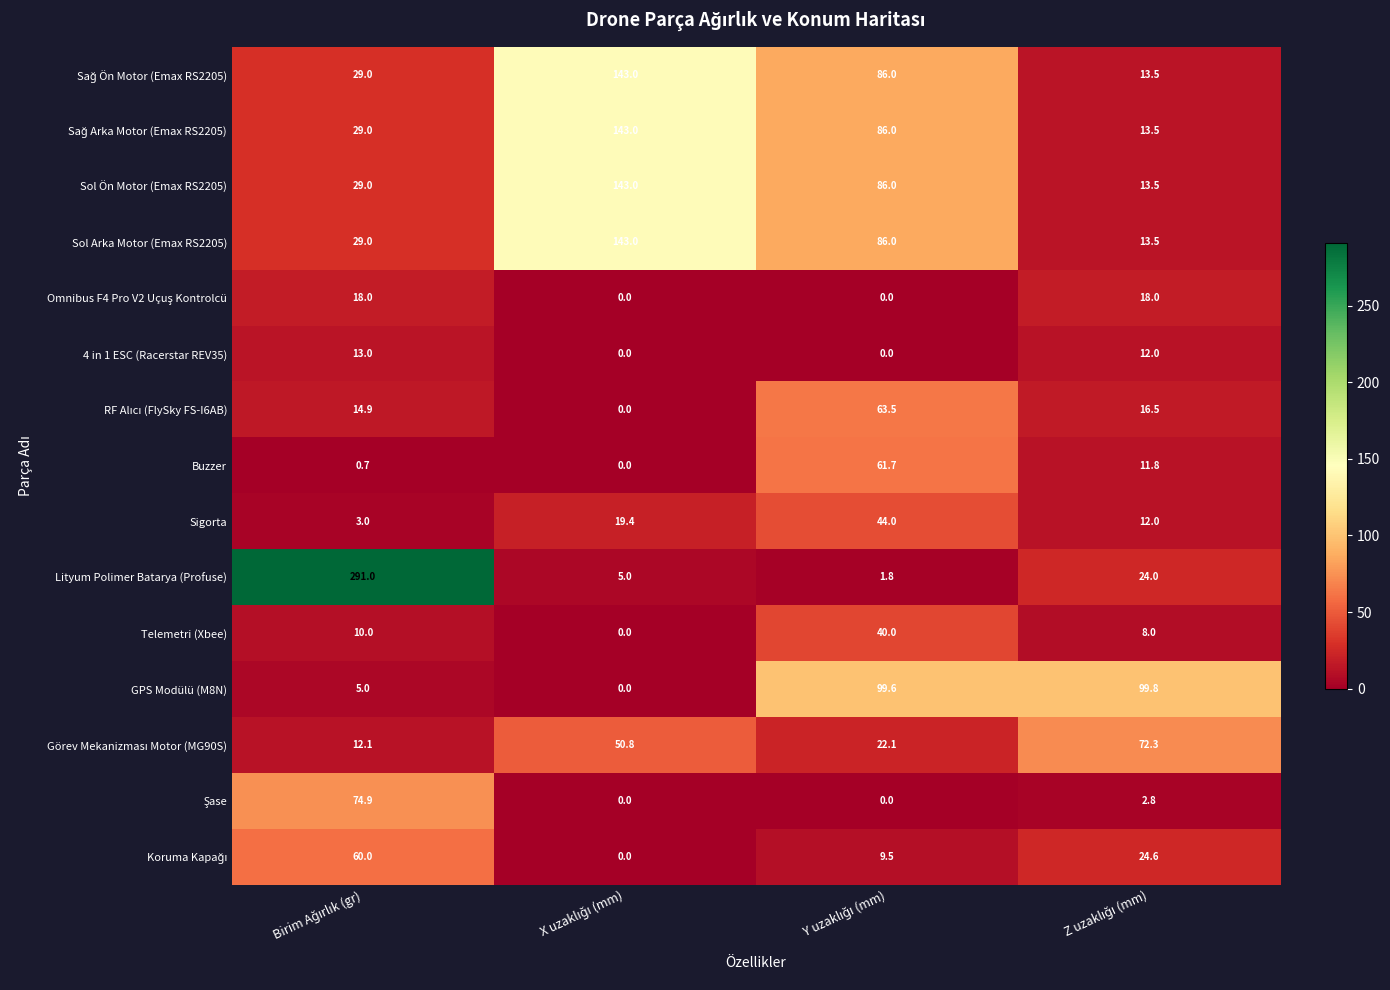

What is the maximum value shown in the chart?

291.0